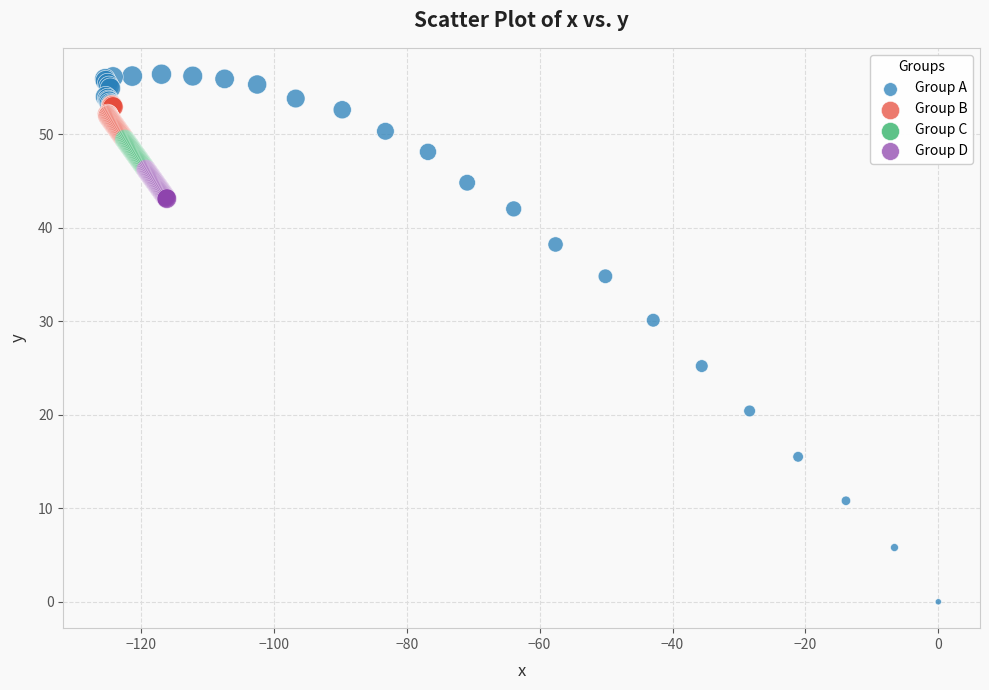

Which series has the largest Y range (max minus min)?

Group A